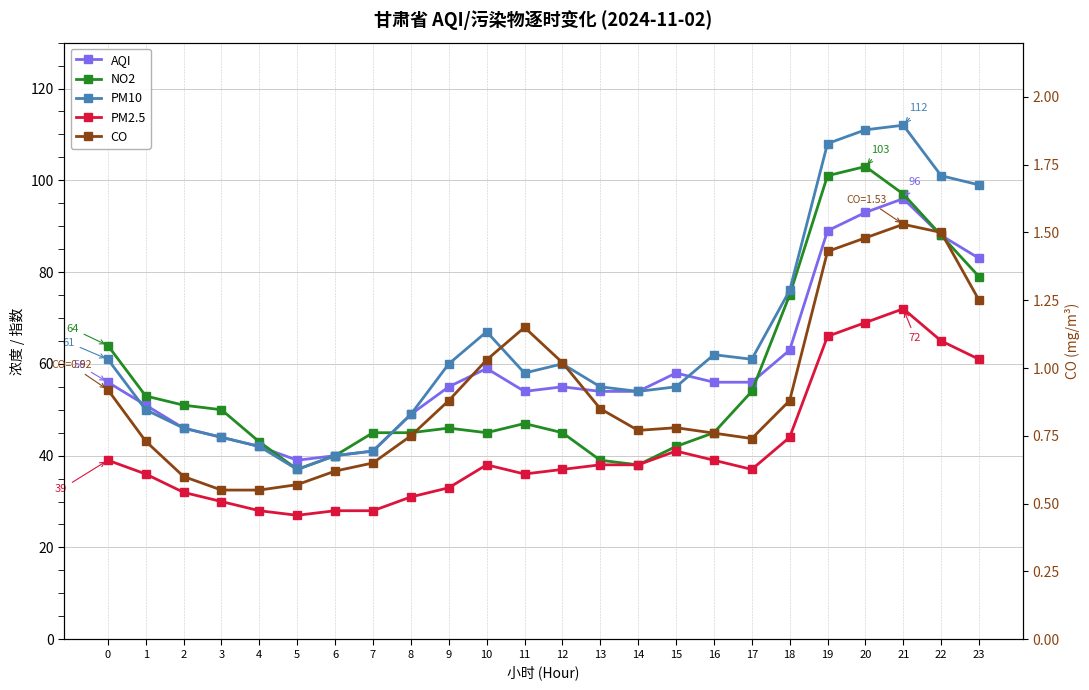

Is the value of PM10 at 11 greater than the value of CO at 3?

Yes